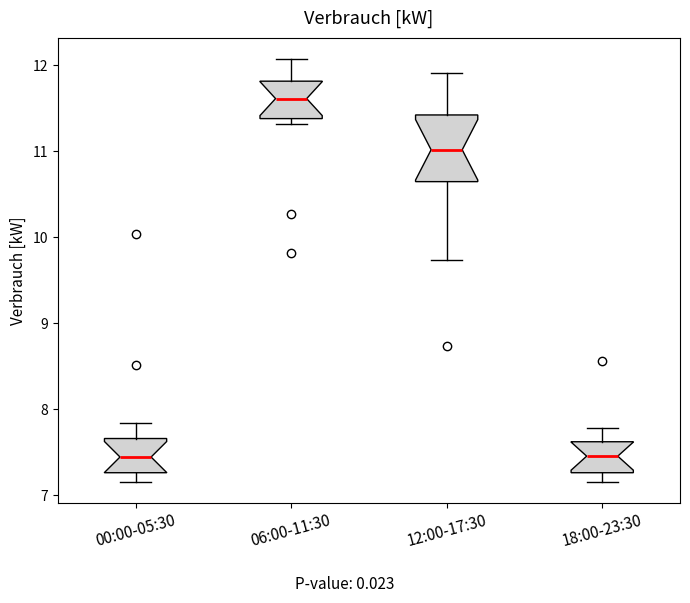

Comparing the boxes themselves (not the whiskers), which one is the tallest?

12:00-17:30